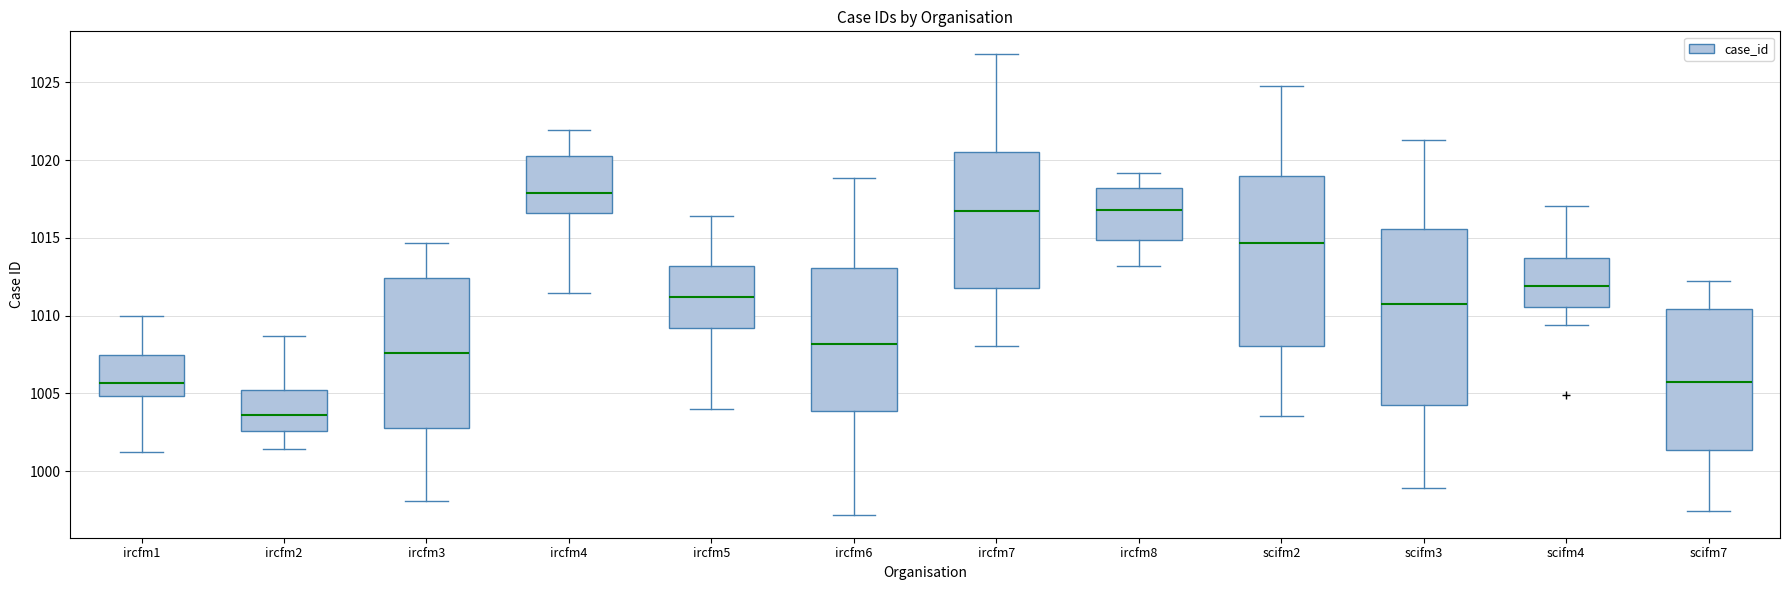

Reading left to right, read every box against the y-axis: the position of its median line, the range the box covers, and the ends of its whiskers. The values are not printed on the chart, so give them approximately, as read against the axis.

ircfm1: median 1005.5, box 1005.0 to 1007.5, whiskers 1001.0 to 1010.0
ircfm2: median 1003.5, box 1002.5 to 1005.0, whiskers 1001.5 to 1008.5
ircfm3: median 1007.5, box 1003.0 to 1012.5, whiskers 998.0 to 1014.5
ircfm4: median 1018.0, box 1016.5 to 1020.5, whiskers 1011.5 to 1022.0
ircfm5: median 1011.0, box 1009.0 to 1013.0, whiskers 1004.0 to 1016.5
ircfm6: median 1008.0, box 1004.0 to 1013.0, whiskers 997.0 to 1019.0
ircfm7: median 1016.5, box 1012.0 to 1020.5, whiskers 1008.0 to 1027.0
ircfm8: median 1017.0, box 1015.0 to 1018.0, whiskers 1013.0 to 1019.0
scifm2: median 1014.5, box 1008.0 to 1019.0, whiskers 1003.5 to 1025.0
scifm3: median 1011.0, box 1004.0 to 1015.5, whiskers 999.0 to 1021.5
scifm4: median 1012.0, box 1010.5 to 1013.5, whiskers 1009.5 to 1017.0
scifm7: median 1005.5, box 1001.5 to 1010.5, whiskers 997.5 to 1012.0